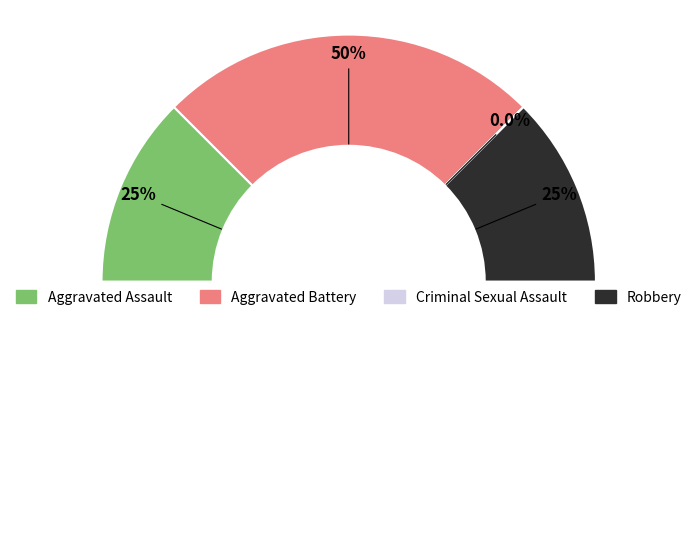

Does Robbery represent more than half of the total?

No